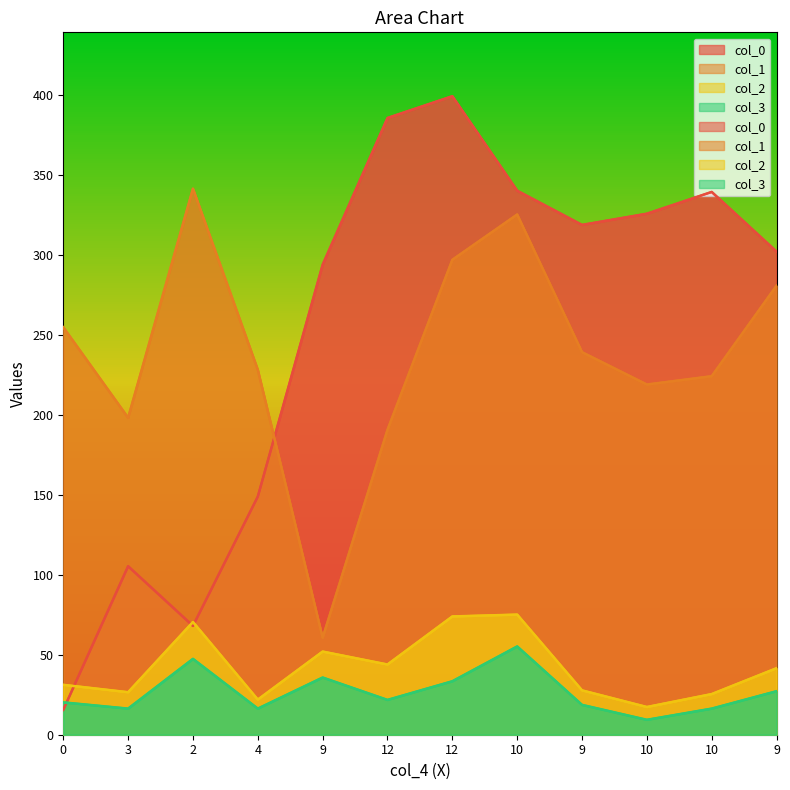

Reading left to right, extract all data points from this chart.

col_0: 15.6	105.4	68.0	148.9	293.9	385.7	399.3	340.2	318.8	325.8	339.4	302.1
col_1: 254.8	198.2	341.5	228.2	60.7	190.7	297.0	325.3	239.2	219.0	224.2	280.8
col_2: 31.2	26.6	70.5	22.0	52.0	43.9	74.0	75.1	27.7	17.3	25.4	41.6
col_3: 20.2	16.3	47.4	16.3	35.8	21.8	33.4	55.2	18.7	9.3	16.3	27.2